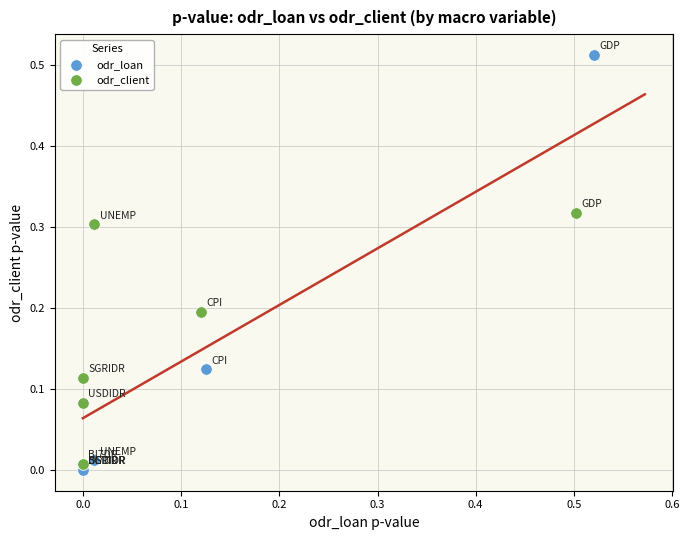

Which series contains the lowest Y value?

odr_loan